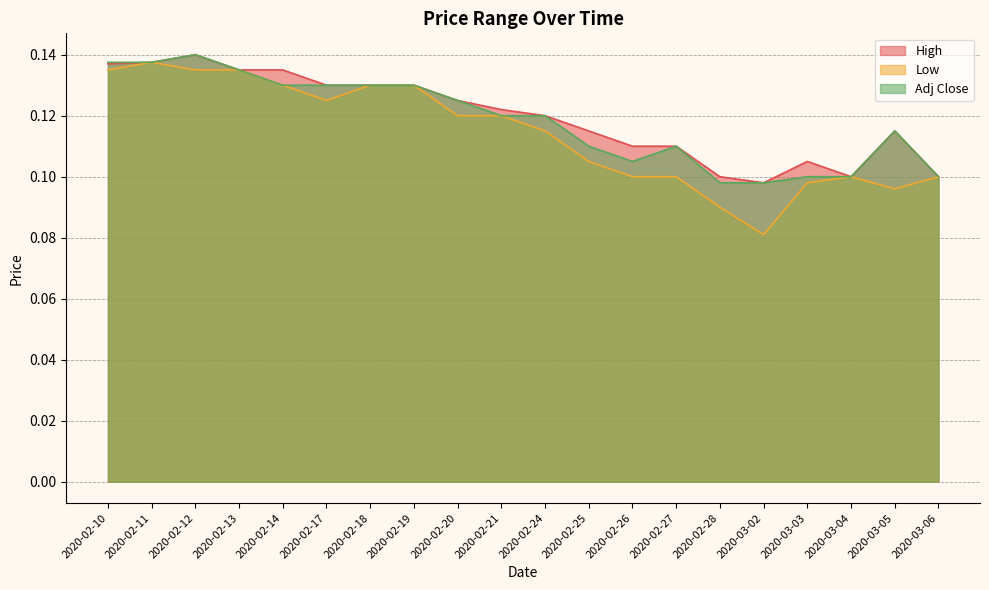

True or false: Low and Adj Close intersect in this chart.

False